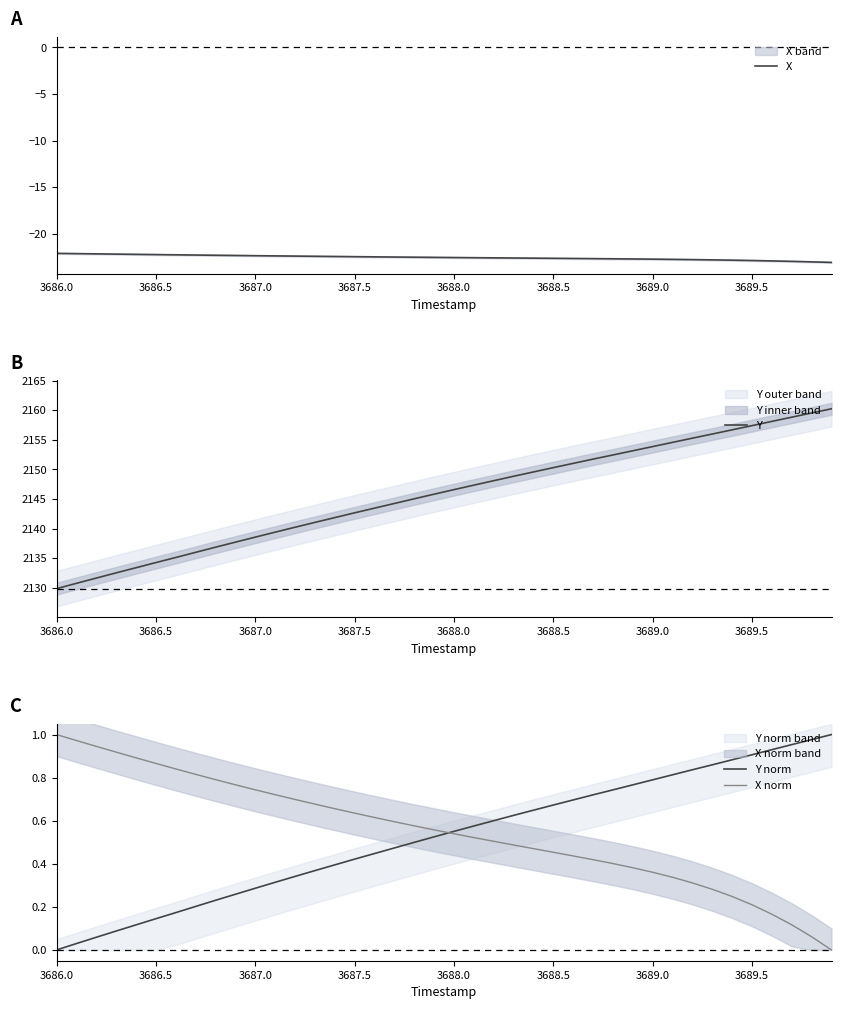

How many positive values does the X norm series have?

39